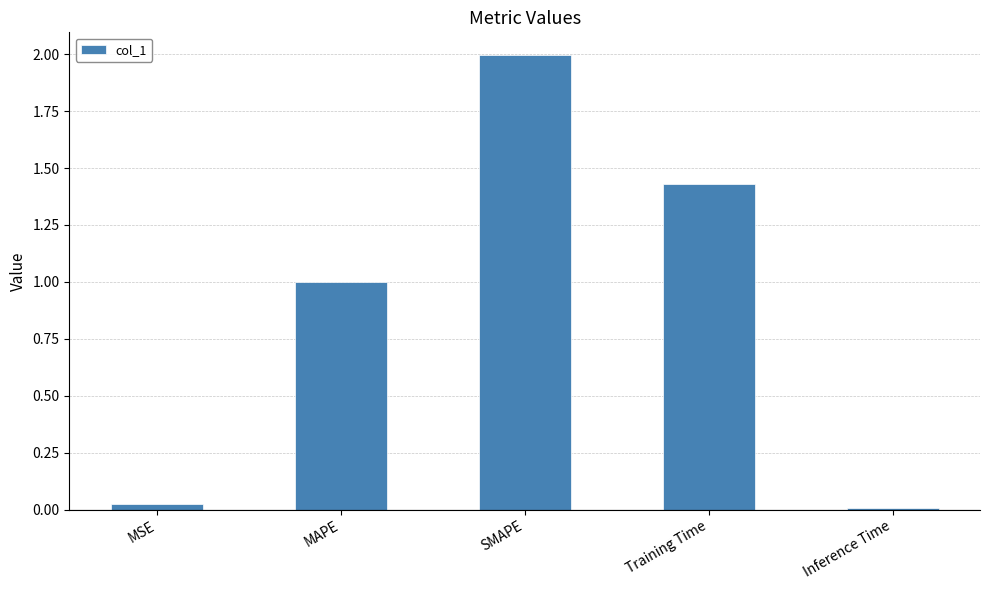

What is the sum of the values at MAPE and Training Time?

2.4